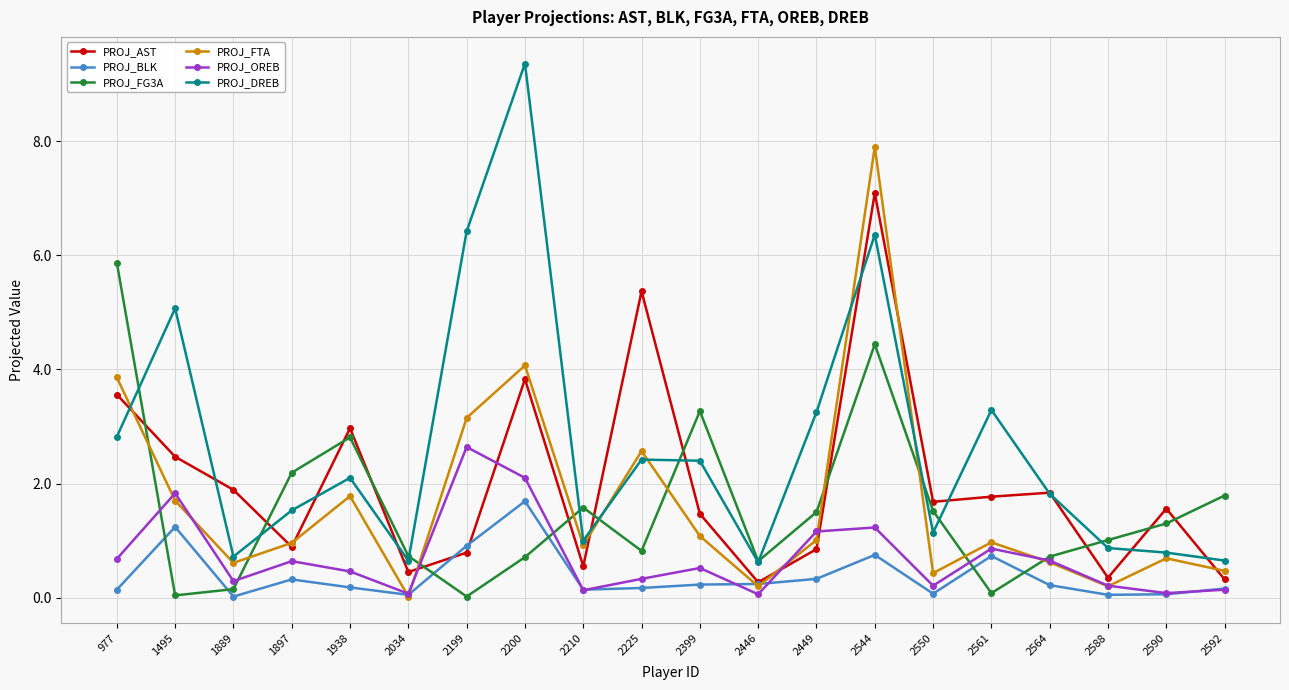

At which category is the sum across all series the highest?

2544